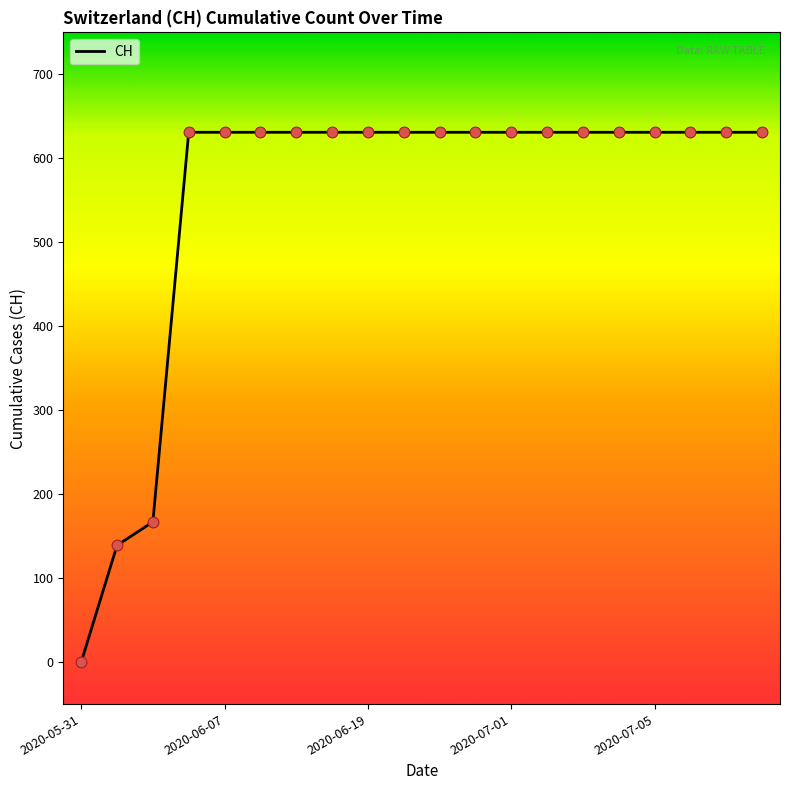

What is the greatest value displayed?

631